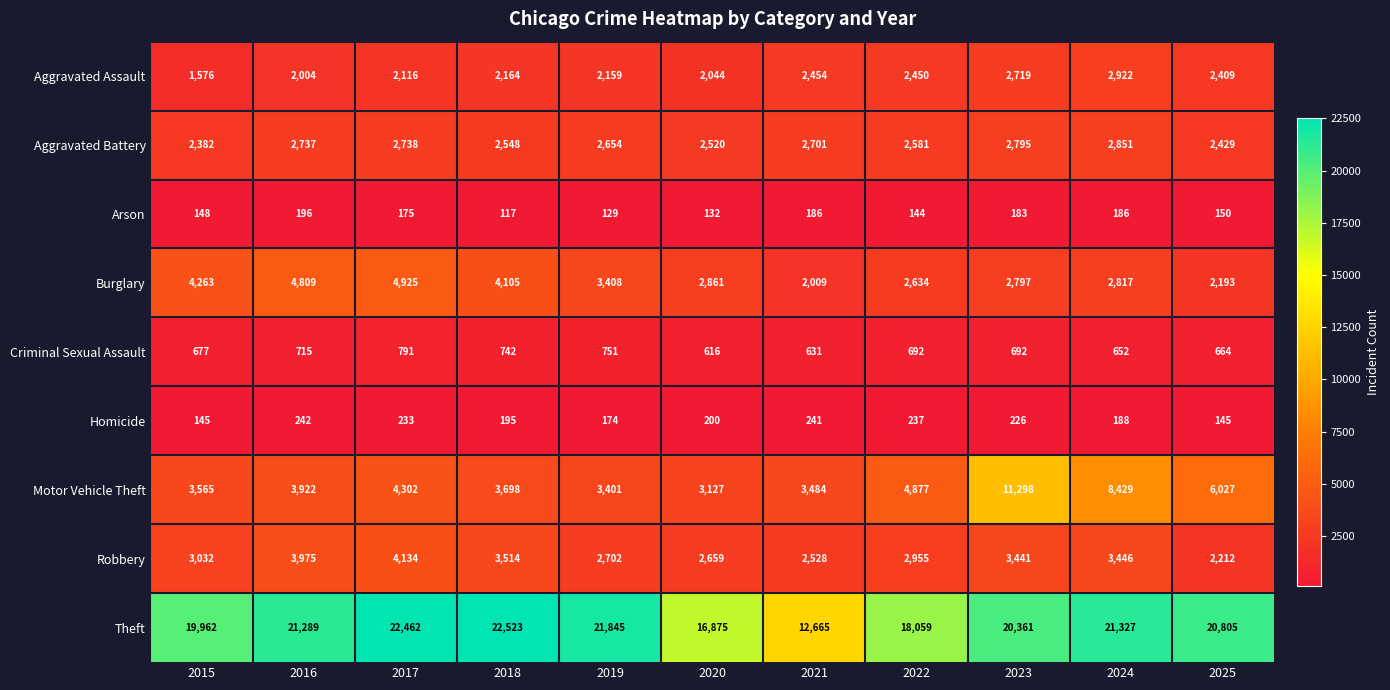

Rank the series by their maximum value, from lowest to highest.

Arson, Homicide, Criminal Sexual Assault, Aggravated Battery, Aggravated Assault, Robbery, Burglary, Motor Vehicle Theft, Theft